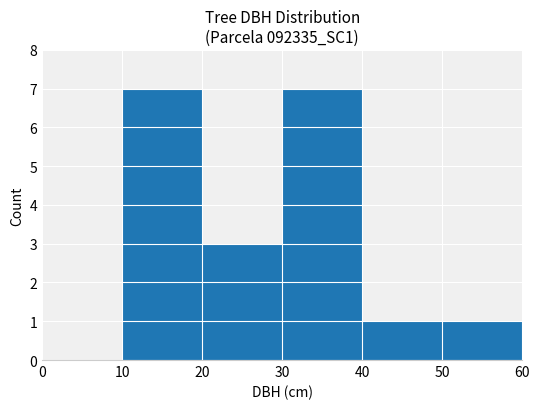

What is the greatest value displayed?

7